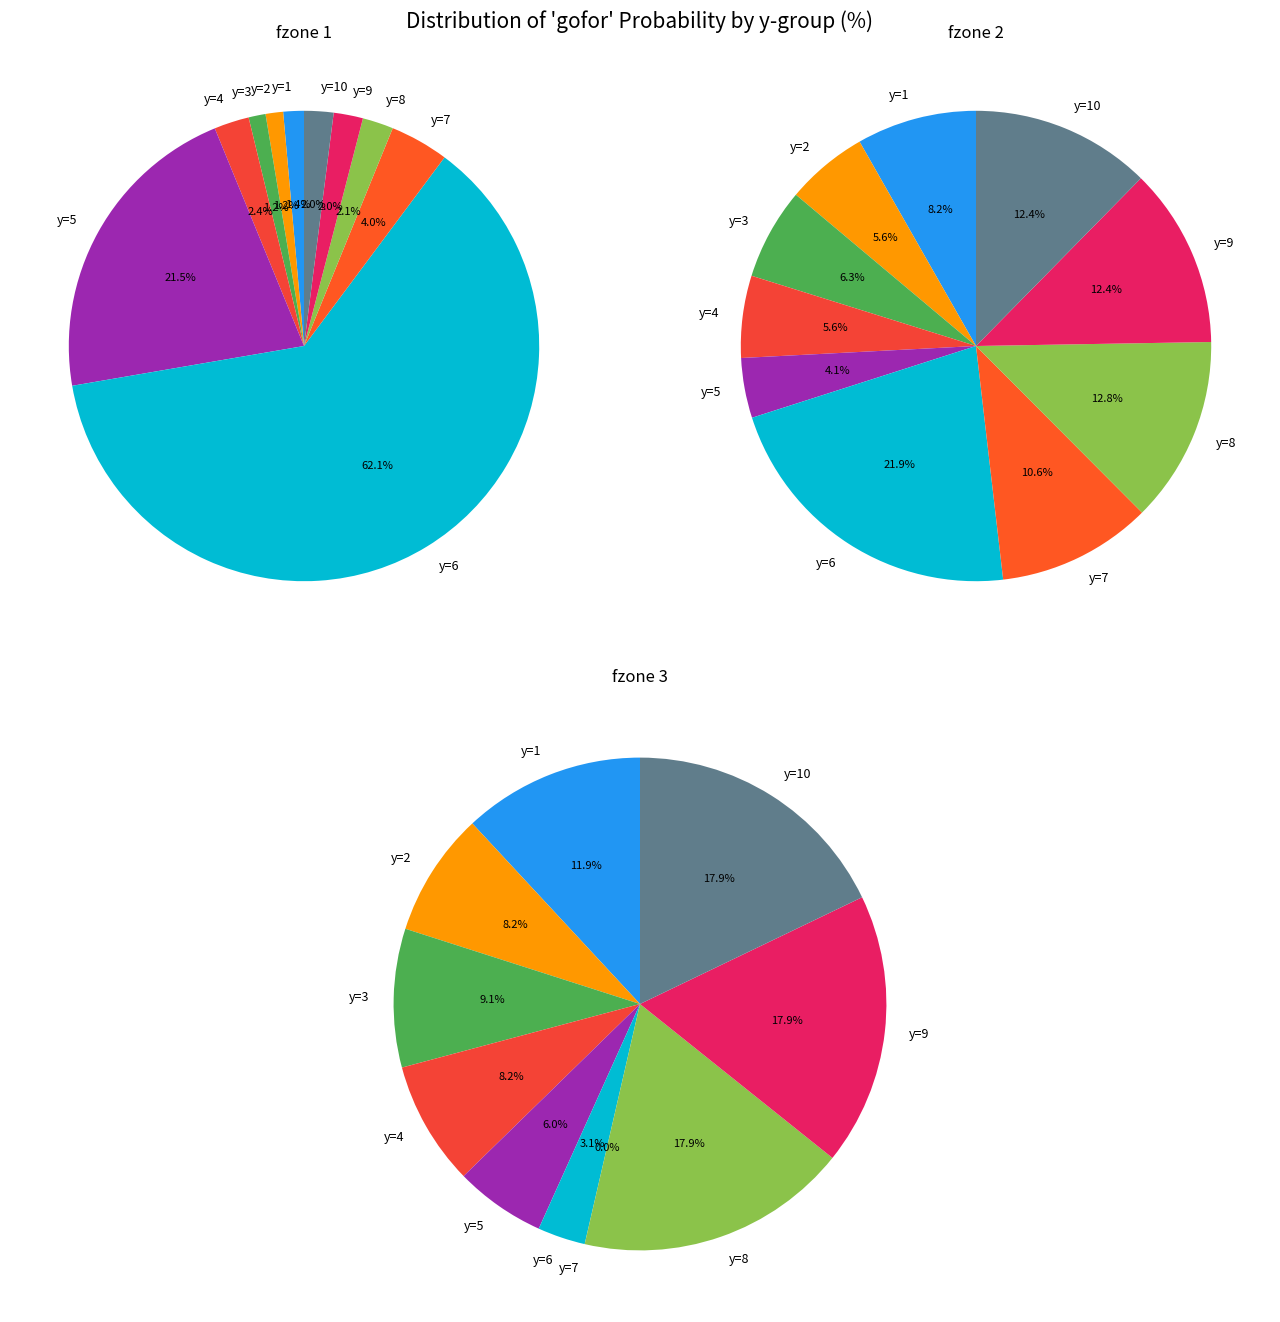

Combined, what portion of the pie is y=4 and y=5?

23.9%